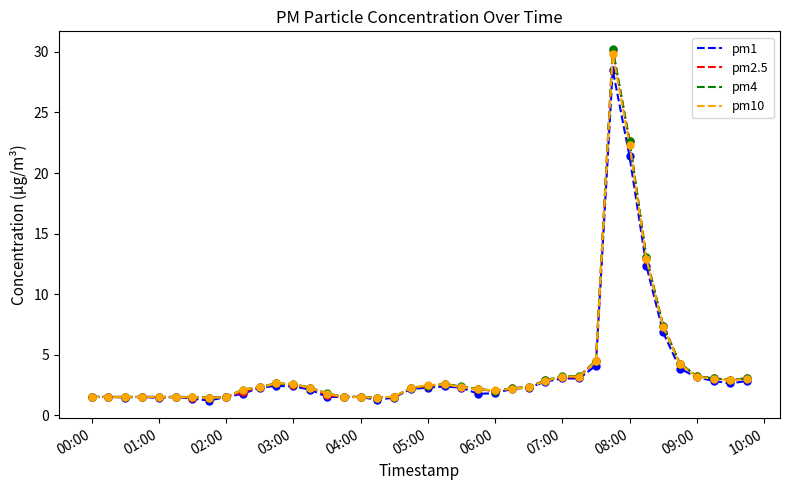

What is the maximum value shown in the chart?

30.2